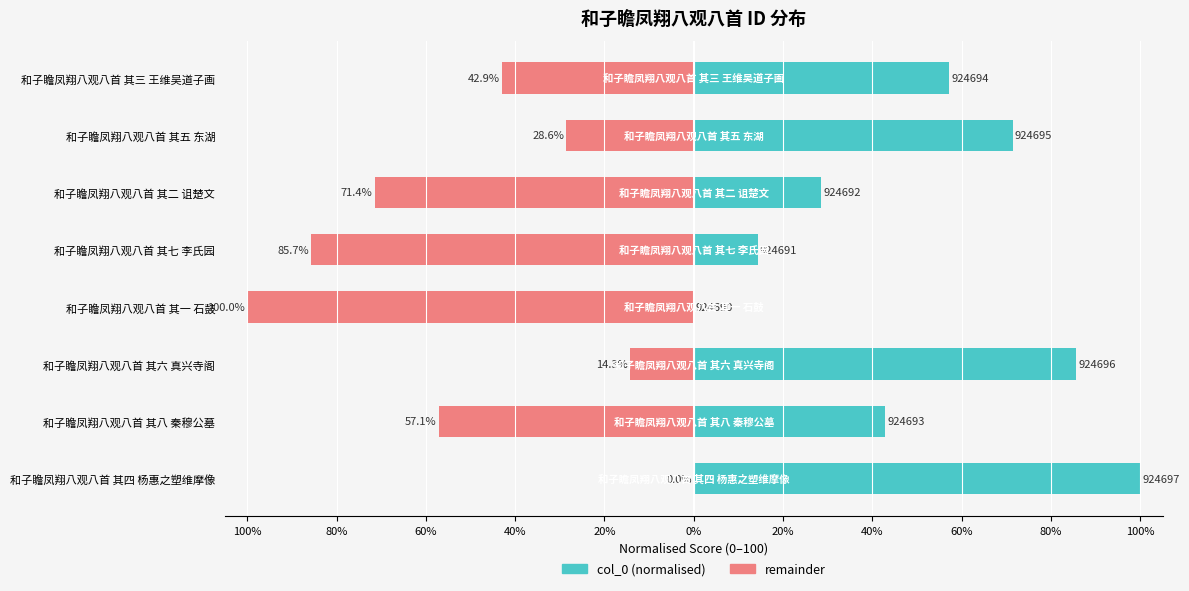

Which series has the widest spread of values?

col_0 (normalised)